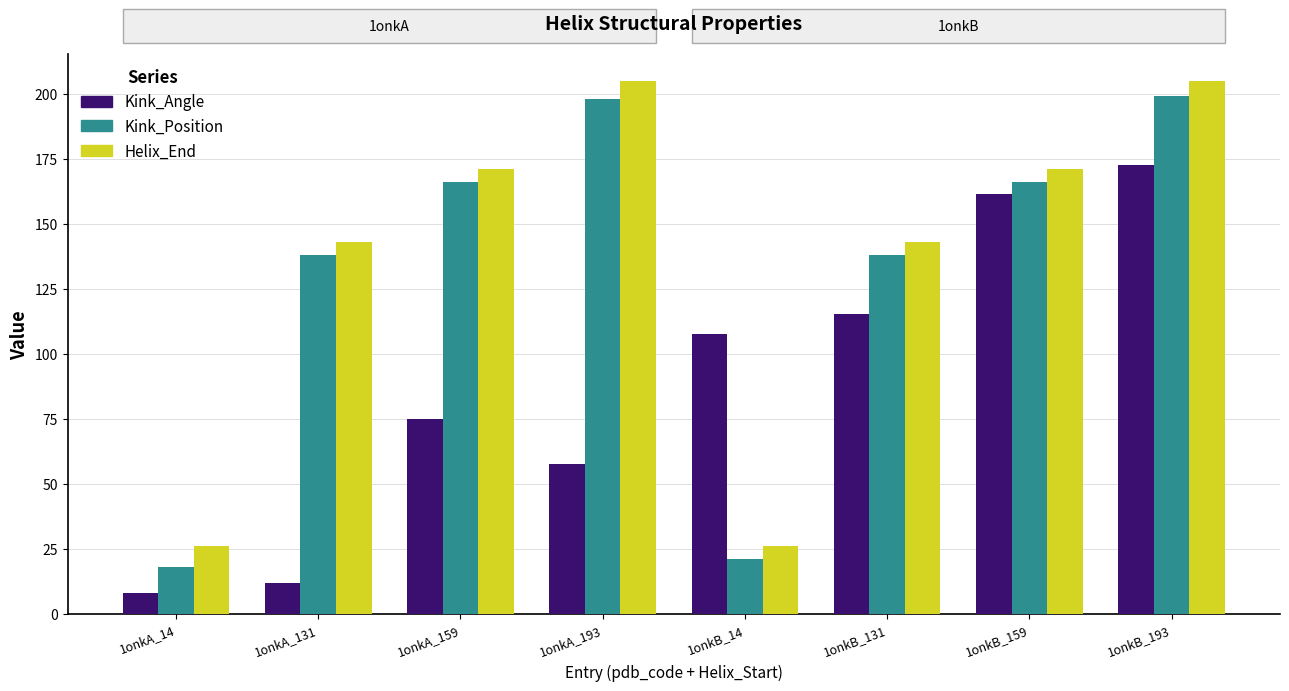

What position from the right is 1onkB_14?

4